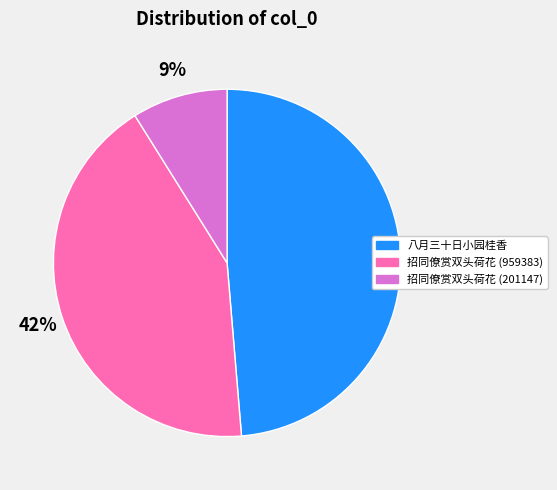

Count the number of slices in the pie.

3